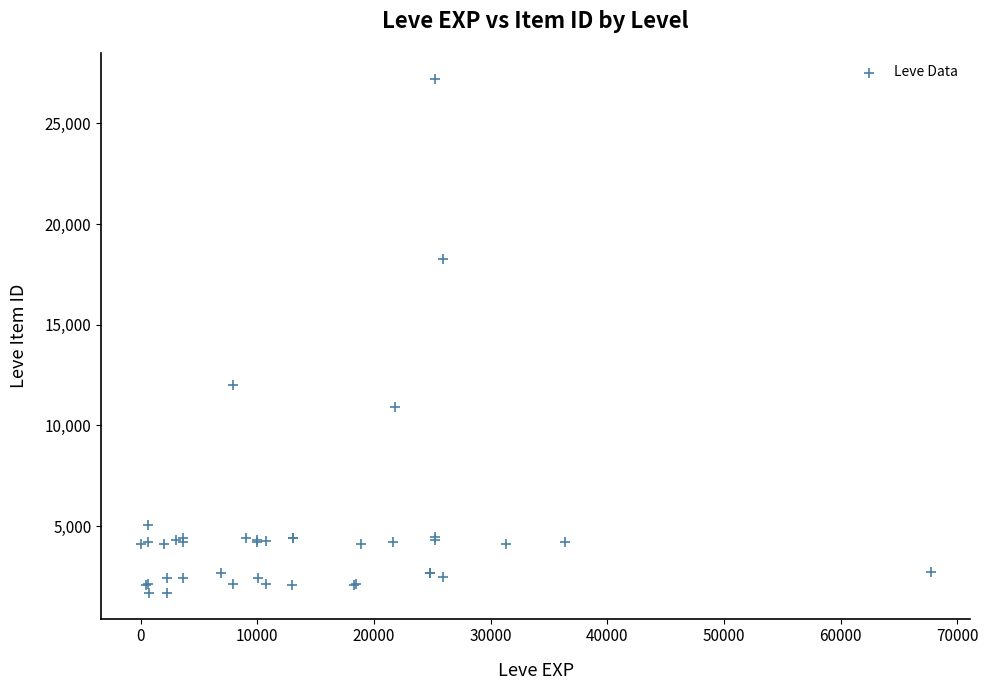

What Y value in the scatter plot is closest to 14448?

12018